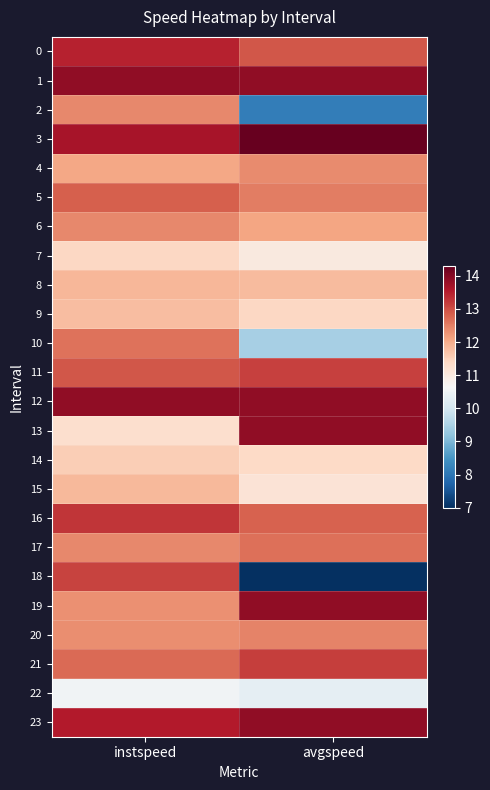

Between instspeed and avgspeed, which series saw the biggest shift?

18